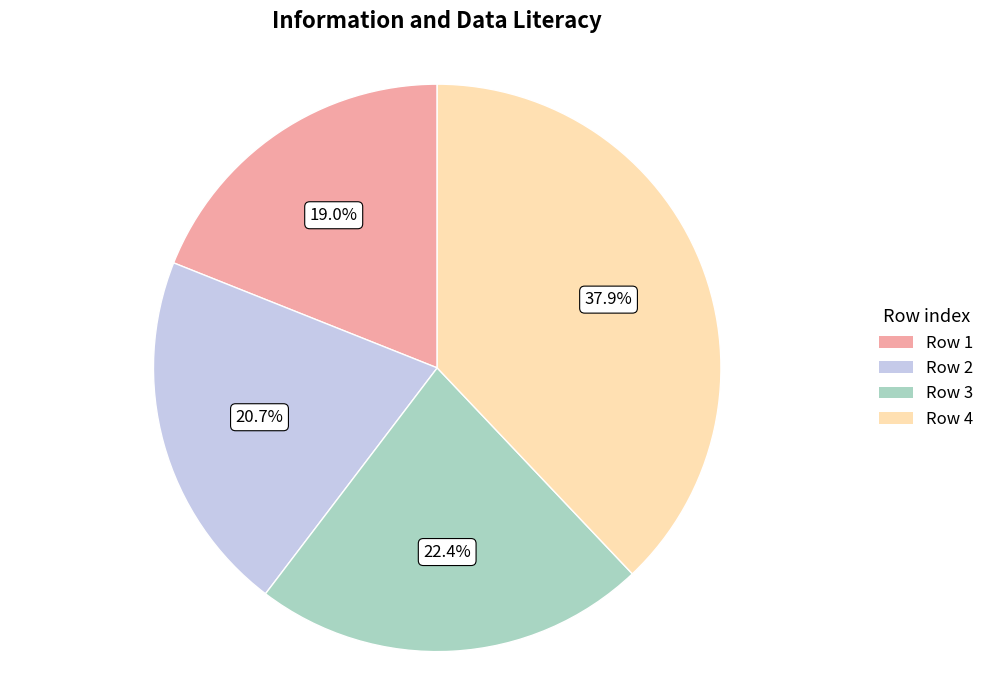

Does any single category account for the majority?

No